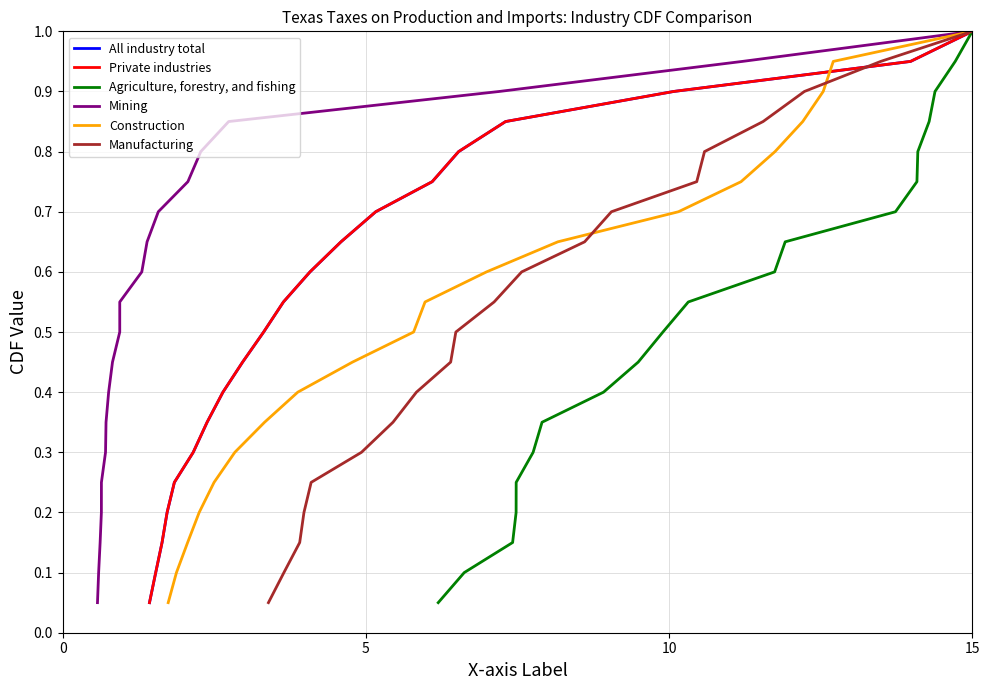

What is the difference between the maximum and minimum values in the Construction series?

0.9